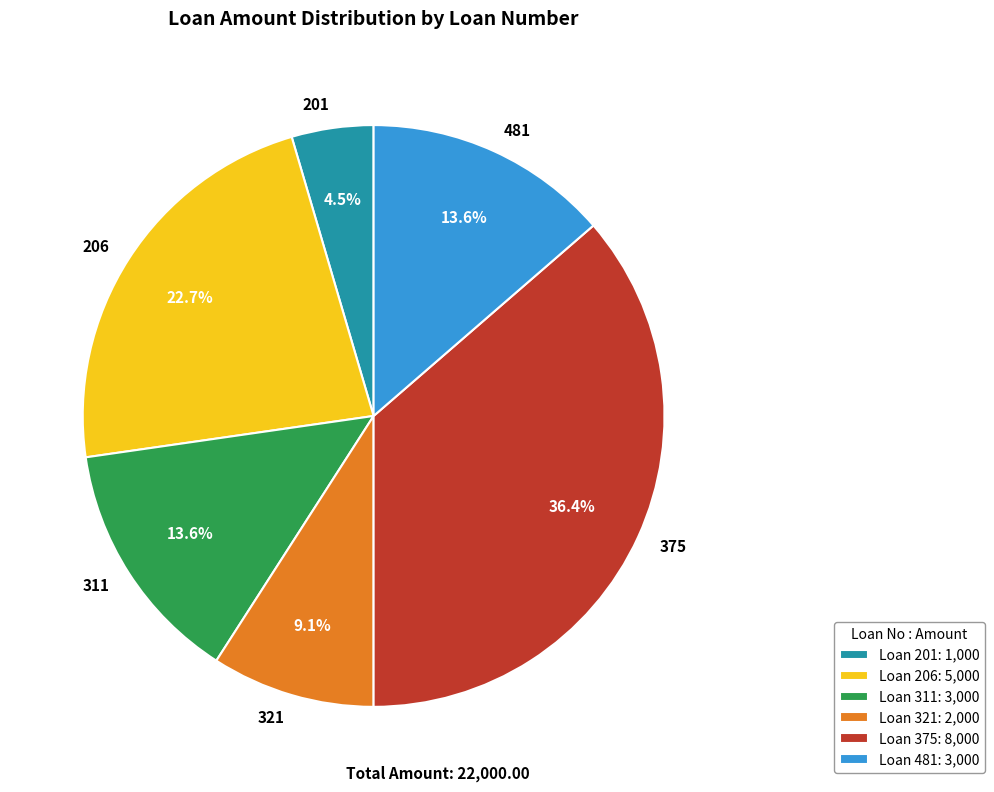

What percentage is NOT represented by 481?

86.4%